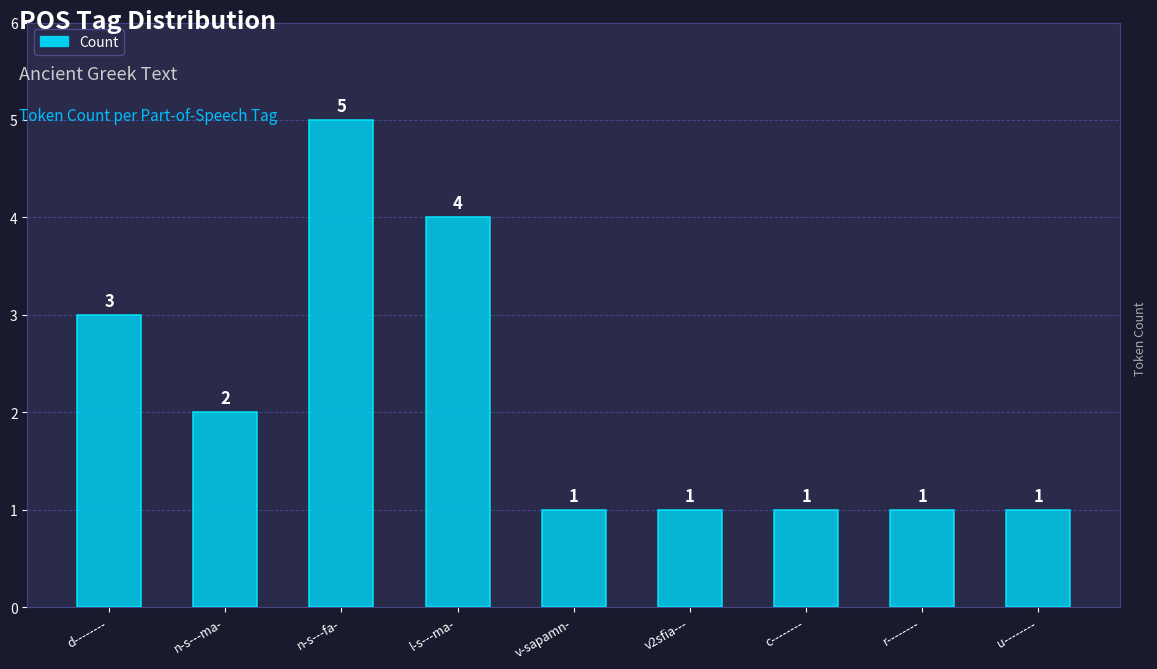

How many bars are there in total?

9